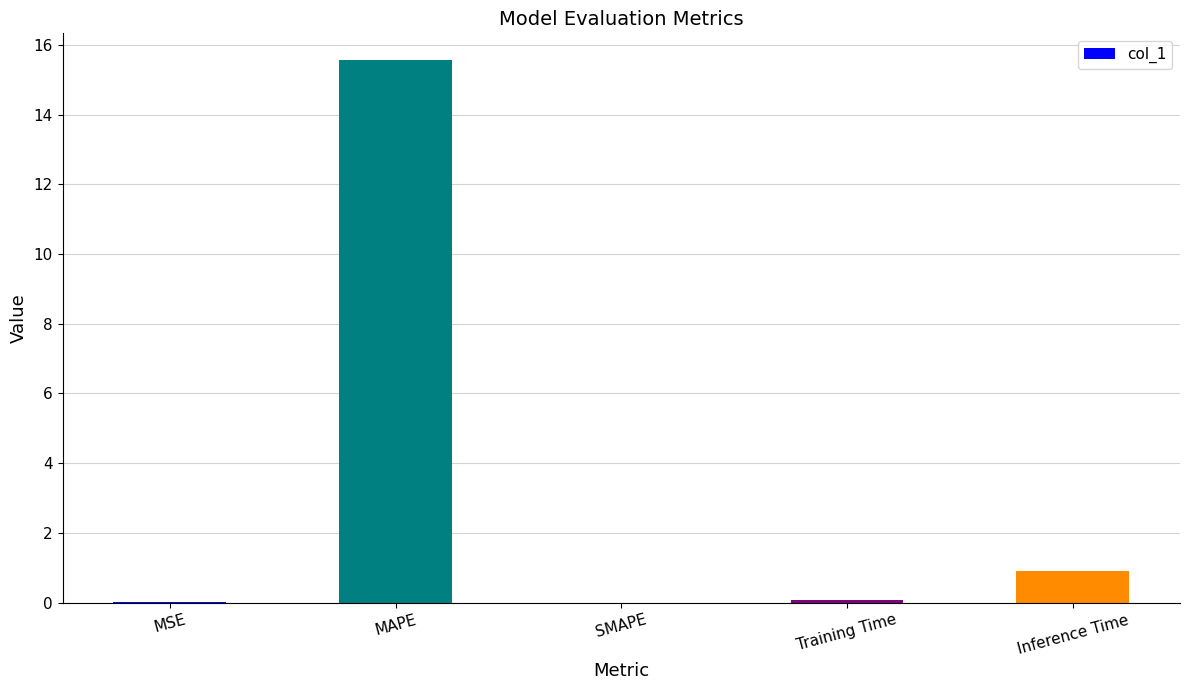

What is the sum of all values?

16.5